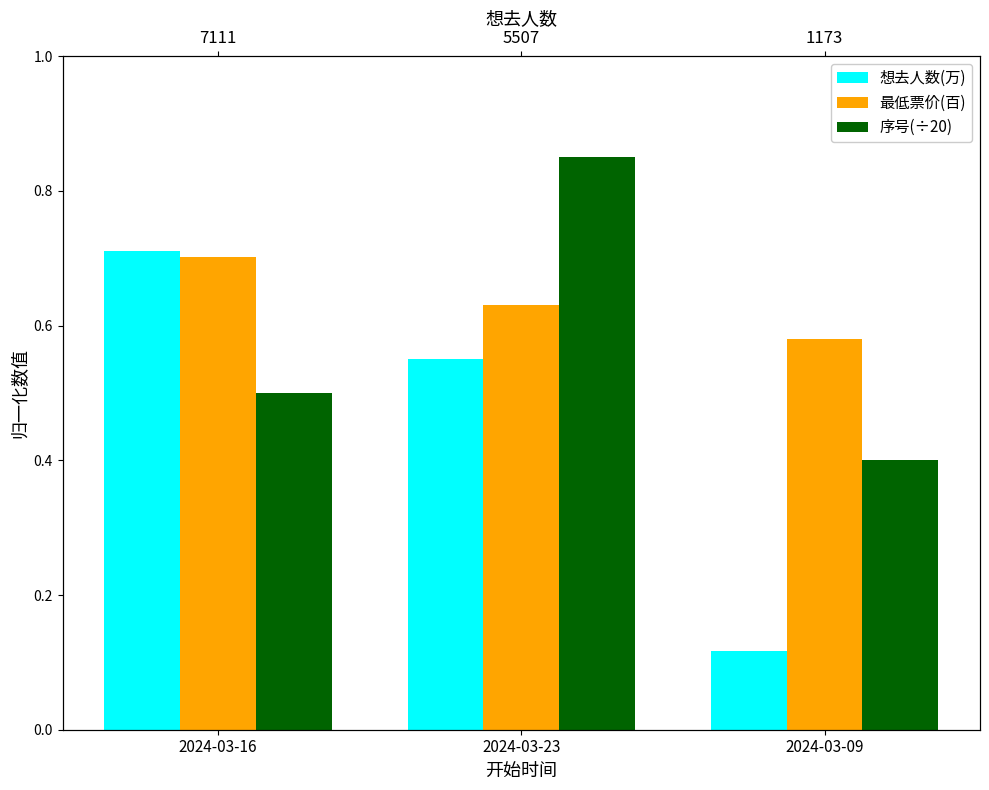

At how many categories does at least one series exceed 0?

3